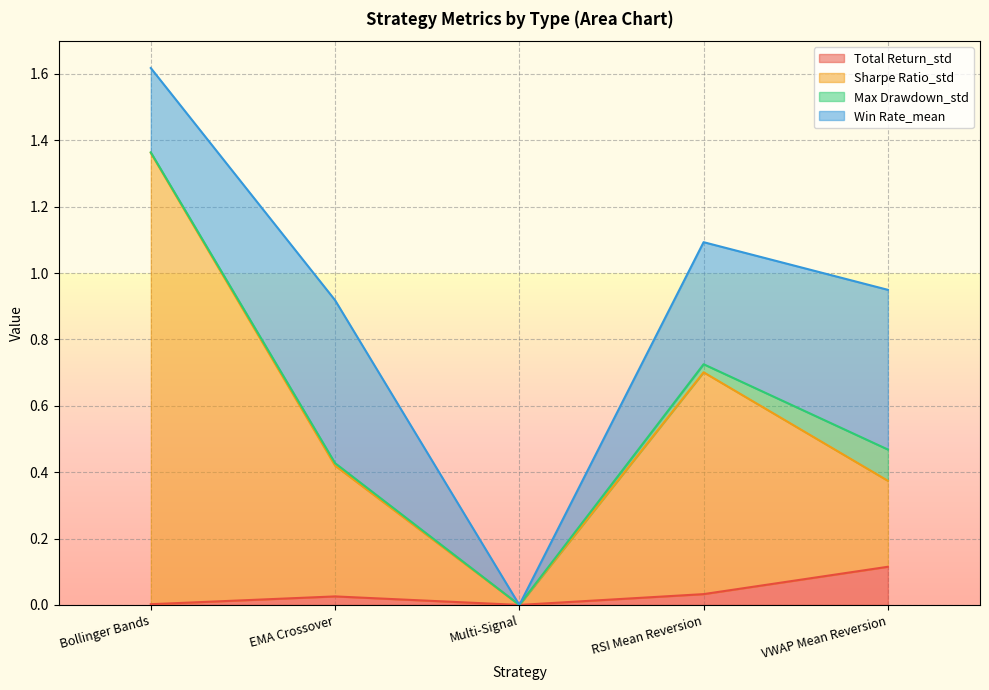

How many interior local peaks does the Sharpe Ratio_std series have?

1